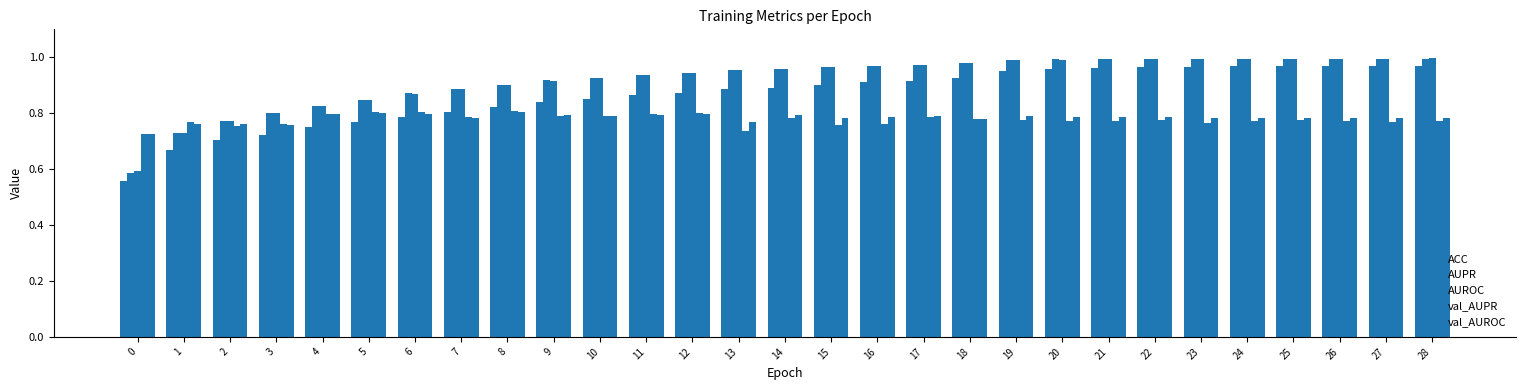

What is the smallest value displayed?

0.6